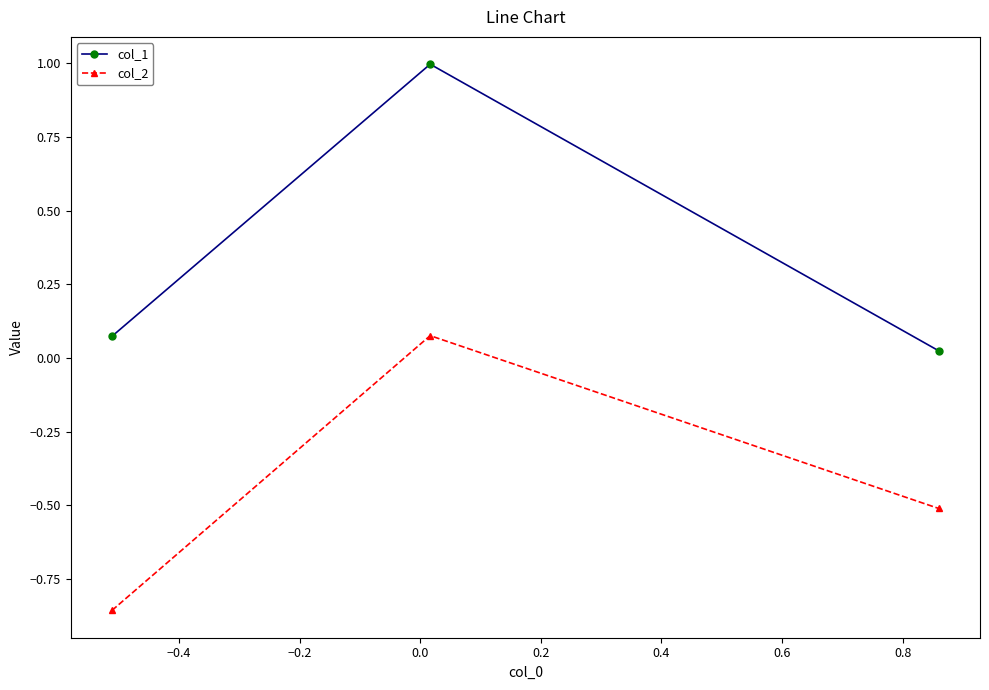

What is the greatest value displayed?

1.0